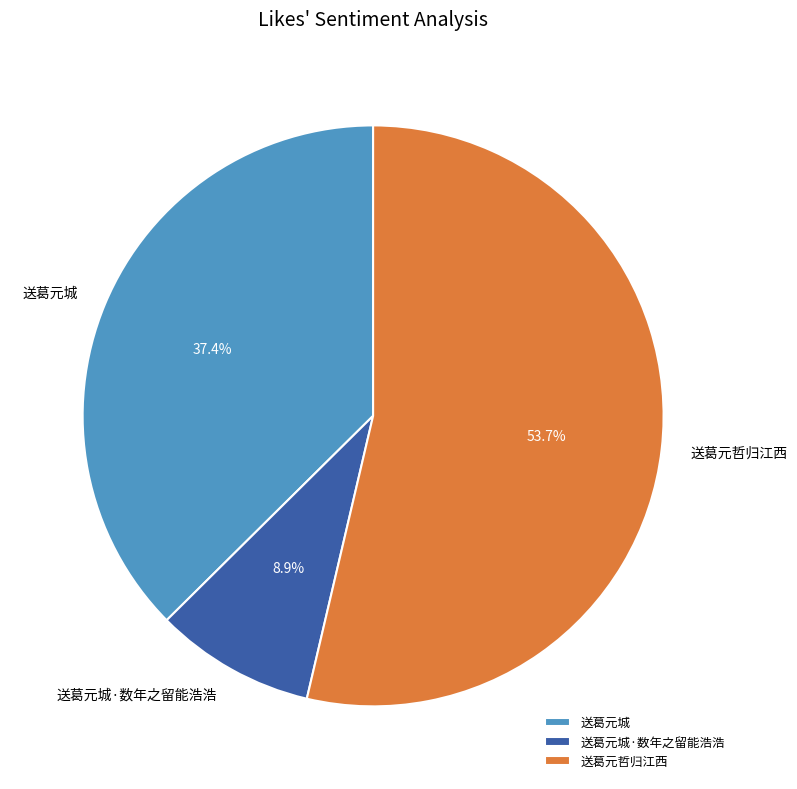

Rank the categories by value from highest to lowest.

送葛元哲归江西, 送葛元城, 送葛元城·数年之留能浩浩